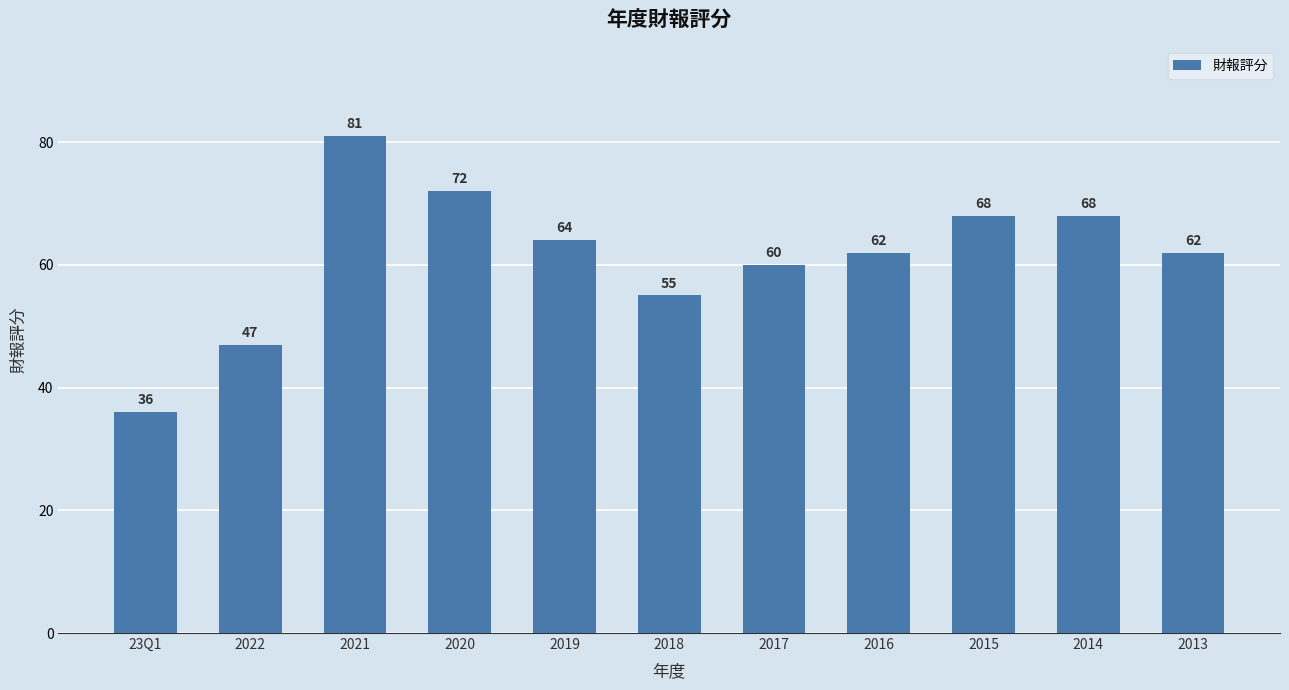

What is the average value?

61